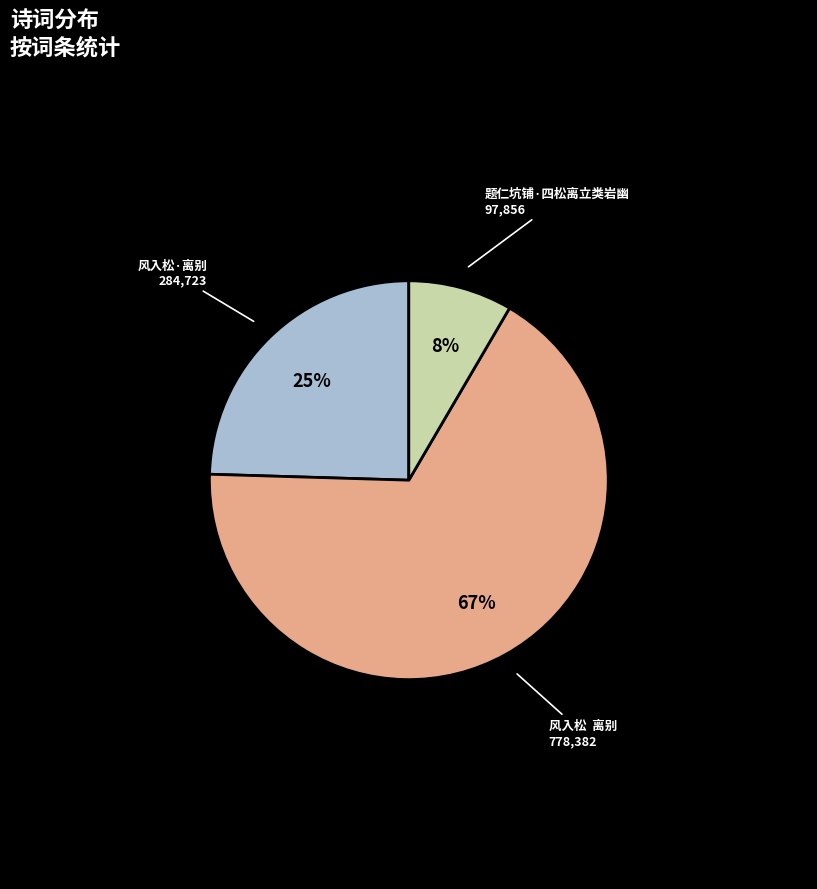

What percentage is the 风入松·离别 slice, to the nearest percent?

25%